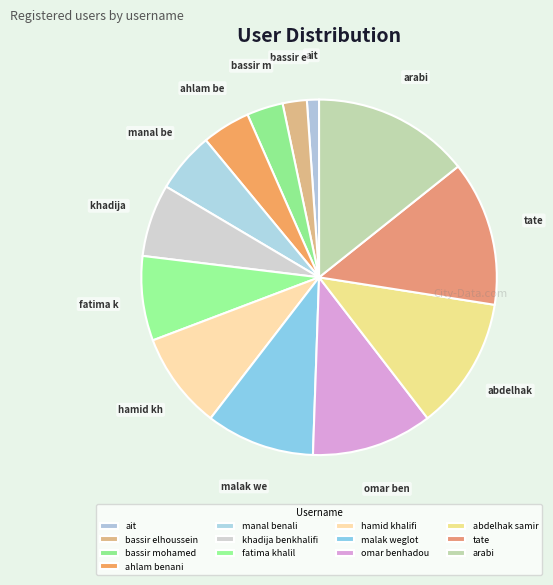

How many segments does this pie chart have?

13